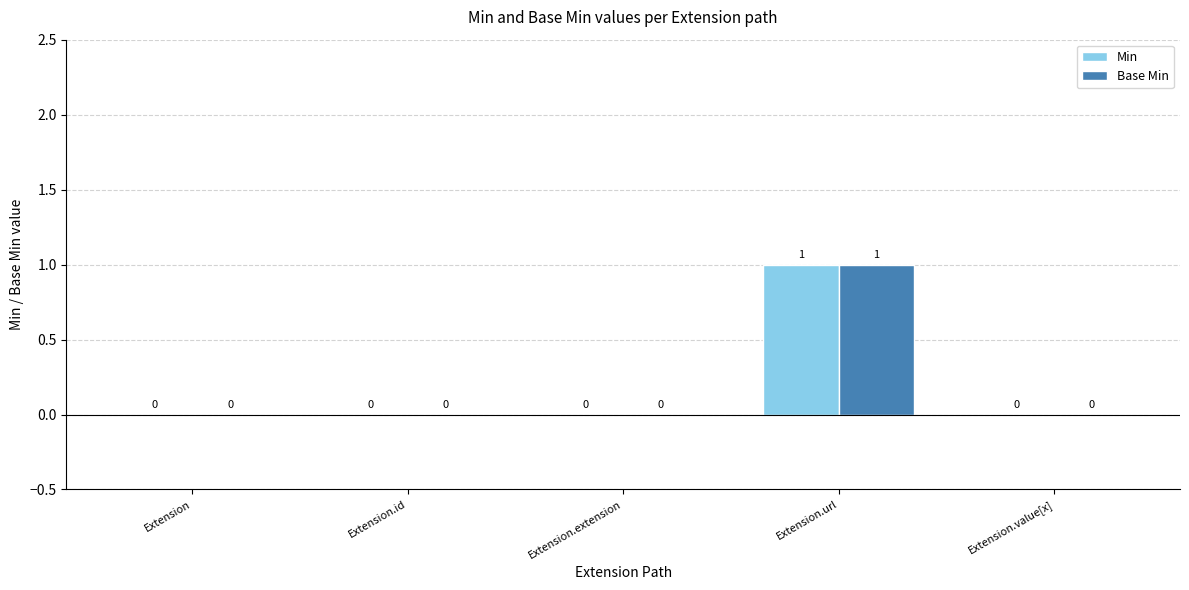

The Base Min series shows 0 at Extension.extension. True or false?

True